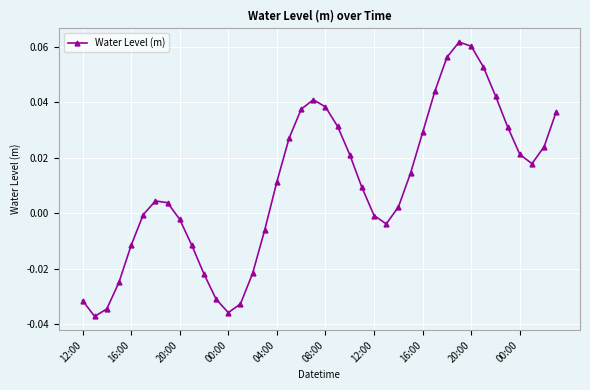

How many values are above zero?

24